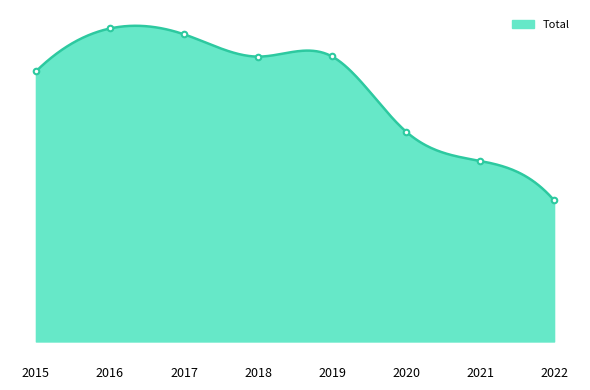

True or false: the data shows 708 at 2021.

False